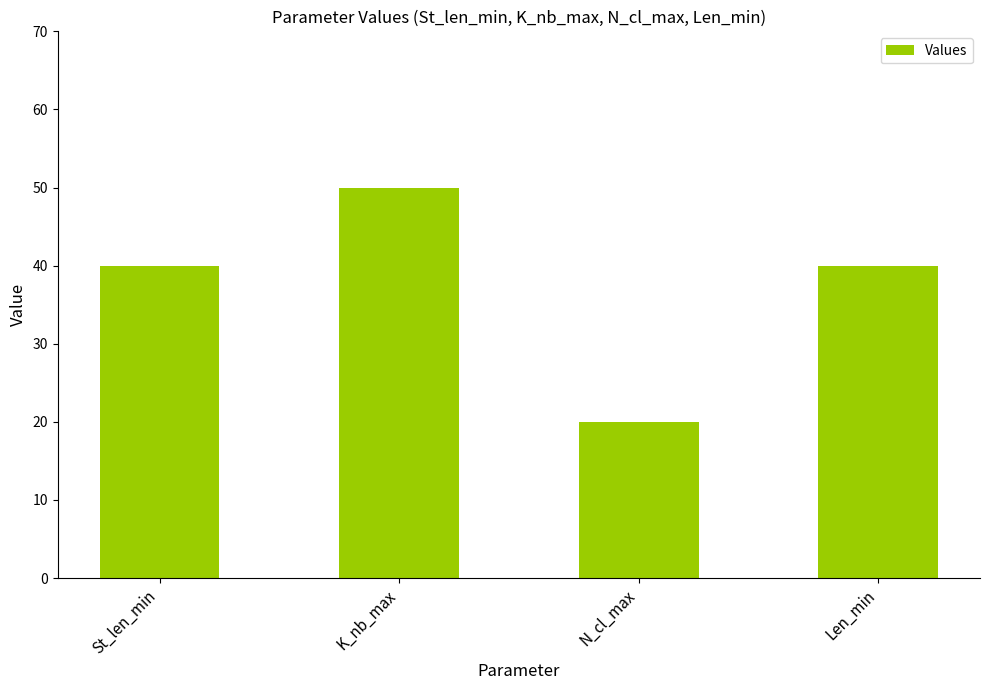

Reading left to right, extract all data points from this chart.

St_len_min=40	K_nb_max=50	N_cl_max=20	Len_min=40